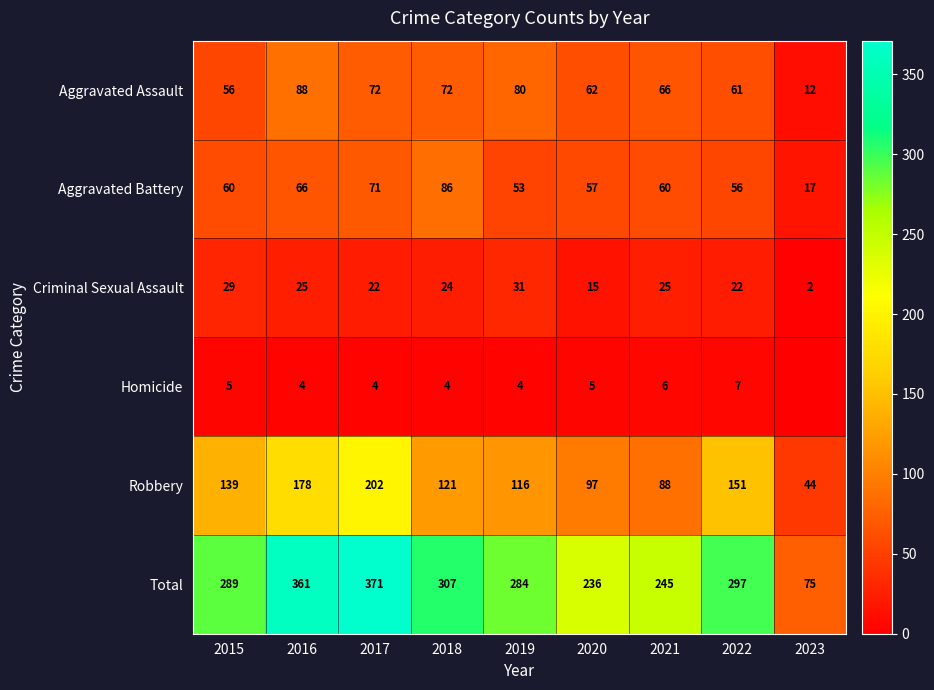

What is the sum of the Aggravated Assault values at 2020 and 2016?

150